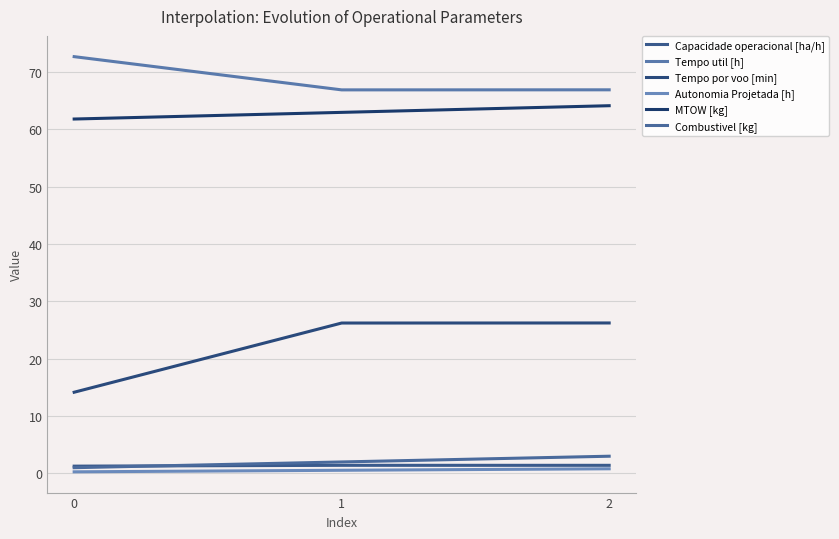

Which series has the largest total across all categories?

Tempo util [h]